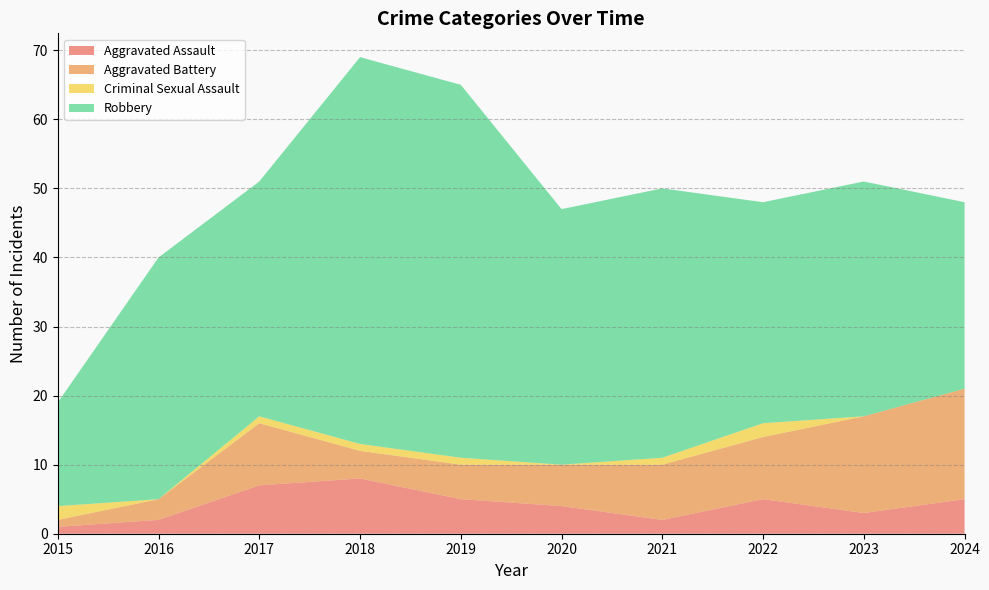

Reading right to left, extract all data points from this chart.

Aggravated Assault: 2024=5	2023=3	2022=5	2021=2	2020=4	2019=5	2018=8	2017=7	2016=2	2015=1
Aggravated Battery: 2024=16	2023=14	2022=9	2021=8	2020=6	2019=5	2018=4	2017=9	2016=3	2015=1
Criminal Sexual Assault: 2024=0	2023=0	2022=2	2021=1	2020=0	2019=1	2018=1	2017=1	2016=0	2015=2
Robbery: 2024=27	2023=34	2022=32	2021=39	2020=37	2019=54	2018=56	2017=34	2016=35	2015=15